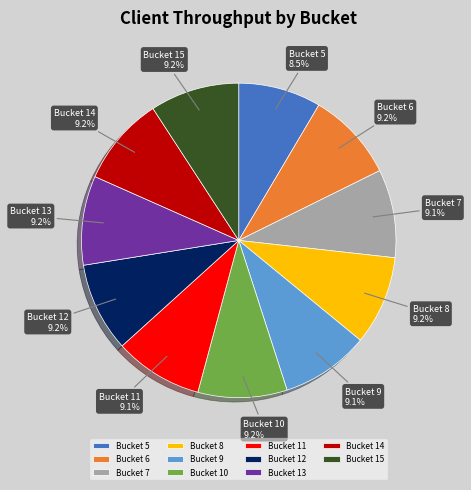

Do Bucket 12 and Bucket 7 together represent more than half of the pie?

No